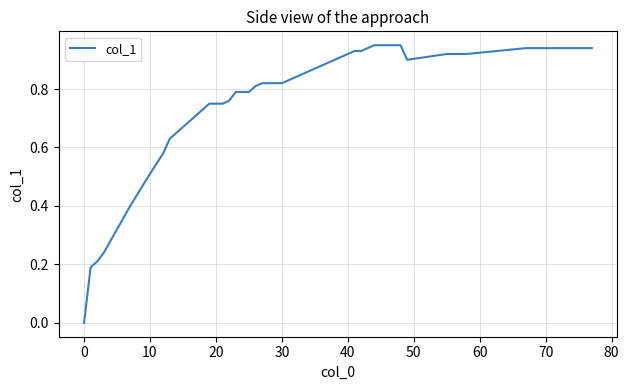

Does the chart have visible grid lines?

Yes